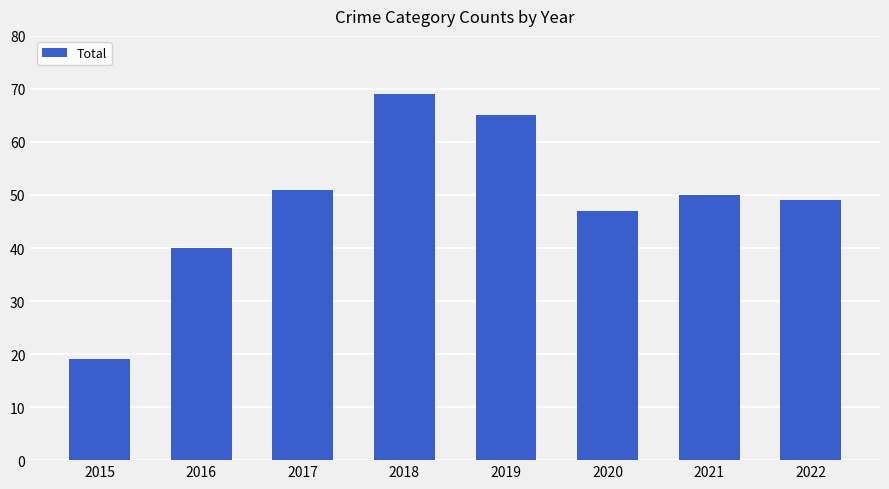

What is the greatest value displayed?

69